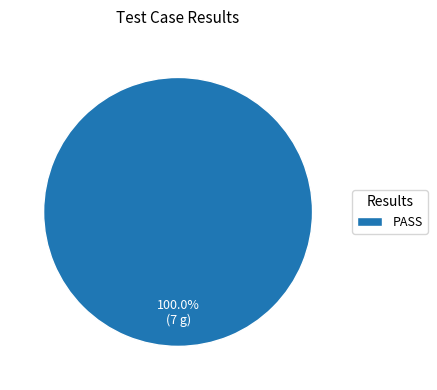

Does any single category account for the majority?

Yes